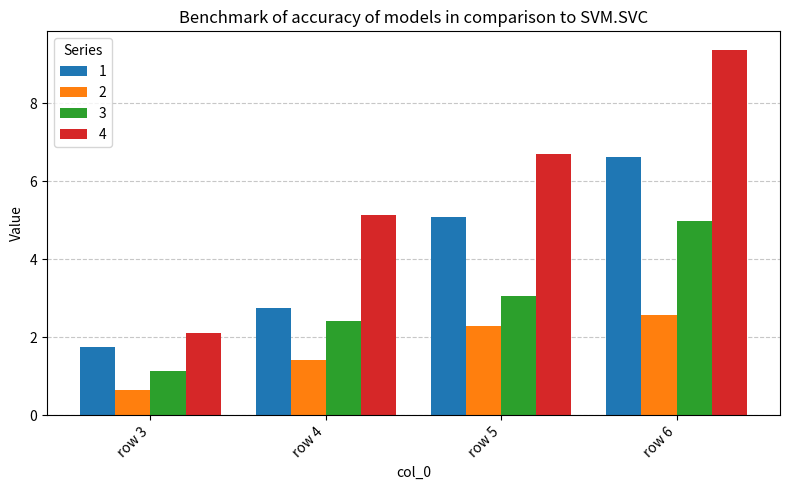

What is the value of the 1 bar at the 3rd from the left?

5.1